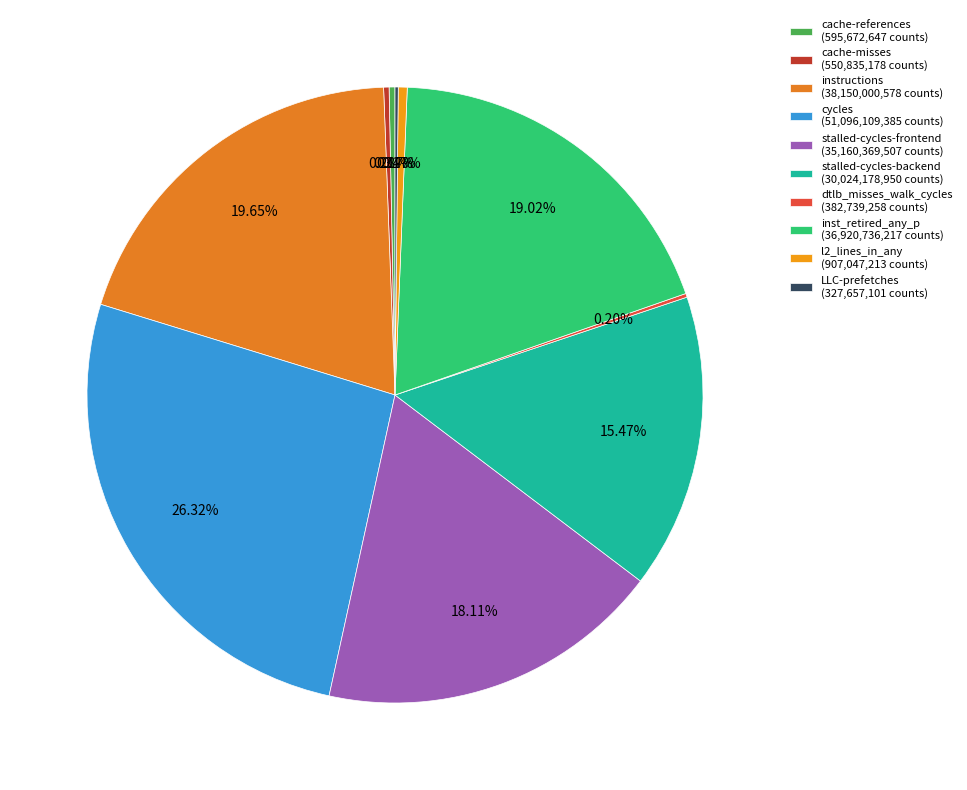

Which slice is the largest?

cycles